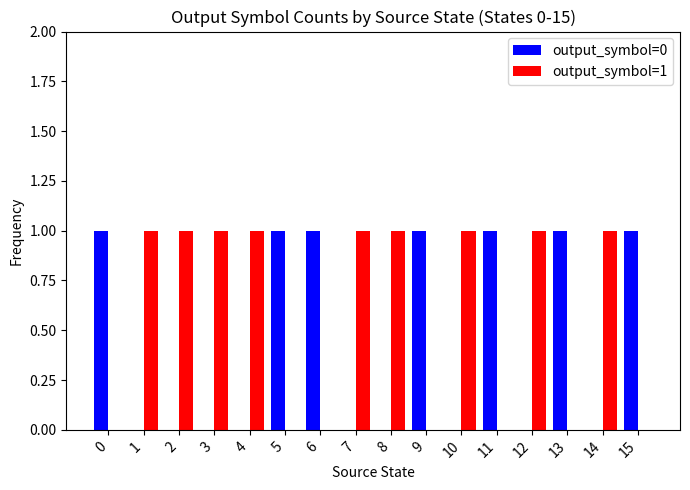

Which series has the largest total across all categories?

output_symbol=1